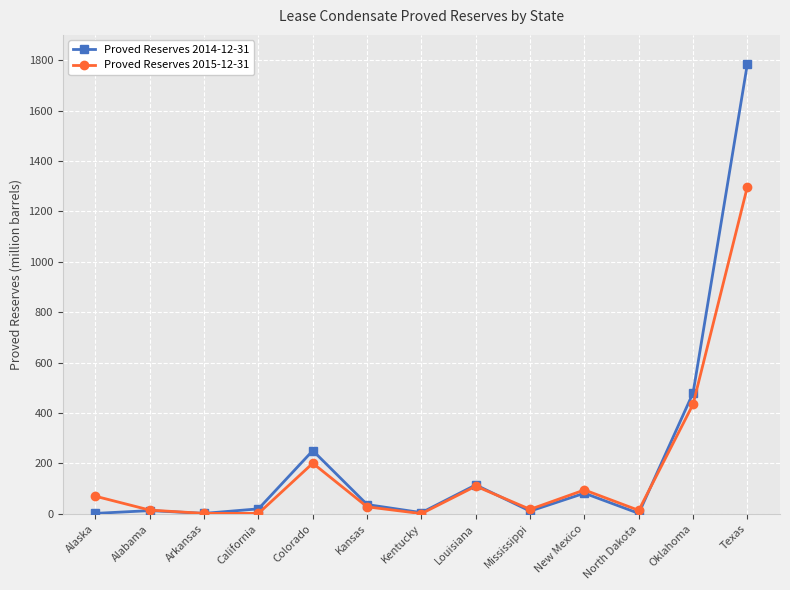

At which label does Proved Reserves 2014-12-31 reach its peak?

Texas